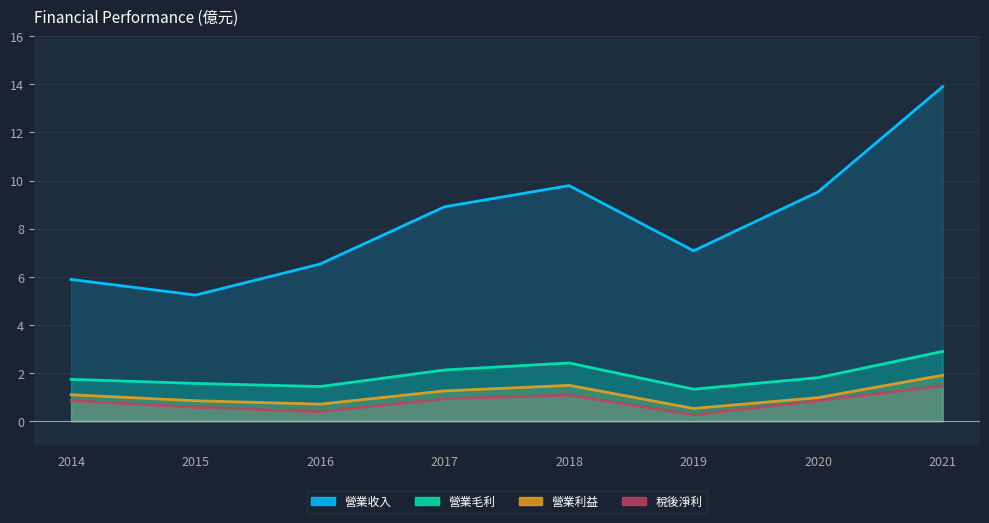

Which category has the lowest value in the 營業收入 series?

2015